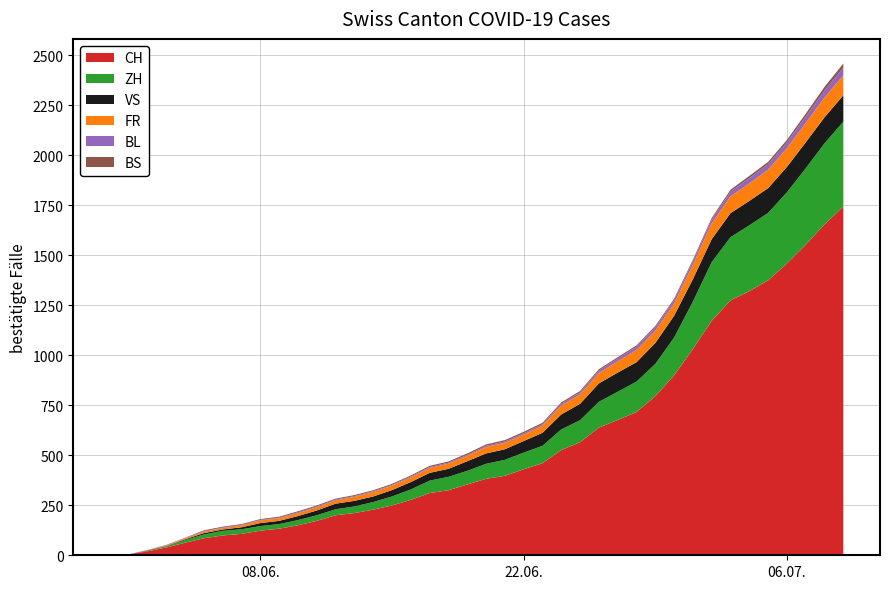

Reading left to right, list all the values displayed in this chart.

CH: 0	3	20	39	63	85	99	107	123	133	150	172	200	211	228	249	277	311	325	354	382	397	430	460	526	565	638	676	716	795	899	1031	1172	1274	1320	1374	1458	1552	1654	1743
ZH: 0	0	2	5	13	19	23	23	23	23	26	28	30	33	38	45	52	62	67	68	75	80	83	87	103	110	129	141	152	161	189	237	293	316	329	337	356	382	405	424
VS: 0	1	2	2	4	7	7	10	15	16	20	24	28	28	28	32	37	39	40	48	52	53	58	65	75	82	92	96	97	105	109	112	115	120	122	124	127	130	130	132
FR: 0	0	2	3	5	7	7	9	13	13	15	16	16	20	22	22	23	24	26	27	32	32	32	36	44	47	52	56	61	61	61	72	79	84	87	92	94	96	99	100
BL: 0	1	1	2	2	3	3	3	3	3	4	4	4	4	4	4	5	5	5	5	6	7	7	7	9	10	12	14	16	17	17	18	19	23	27	27	29	32	35	38
BS: 0	0	0	1	1	4	4	4	4	5	5	5	5	5	5	5	5	6	6	7	7	7	7	7	7	7	7	7	7	7	7	7	8	10	11	12	12	15	18	21